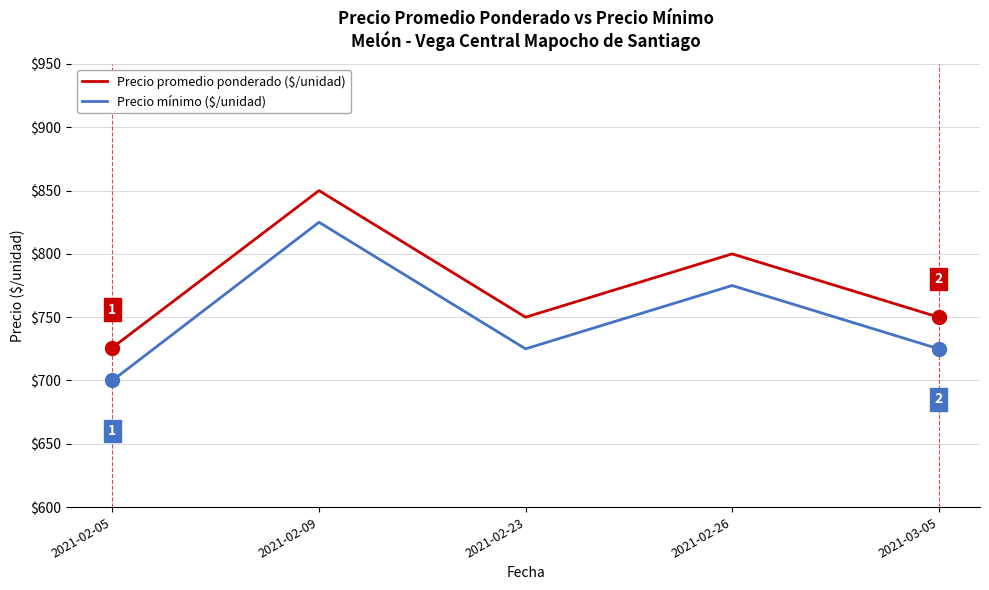

How many lines are shown in the chart?

2